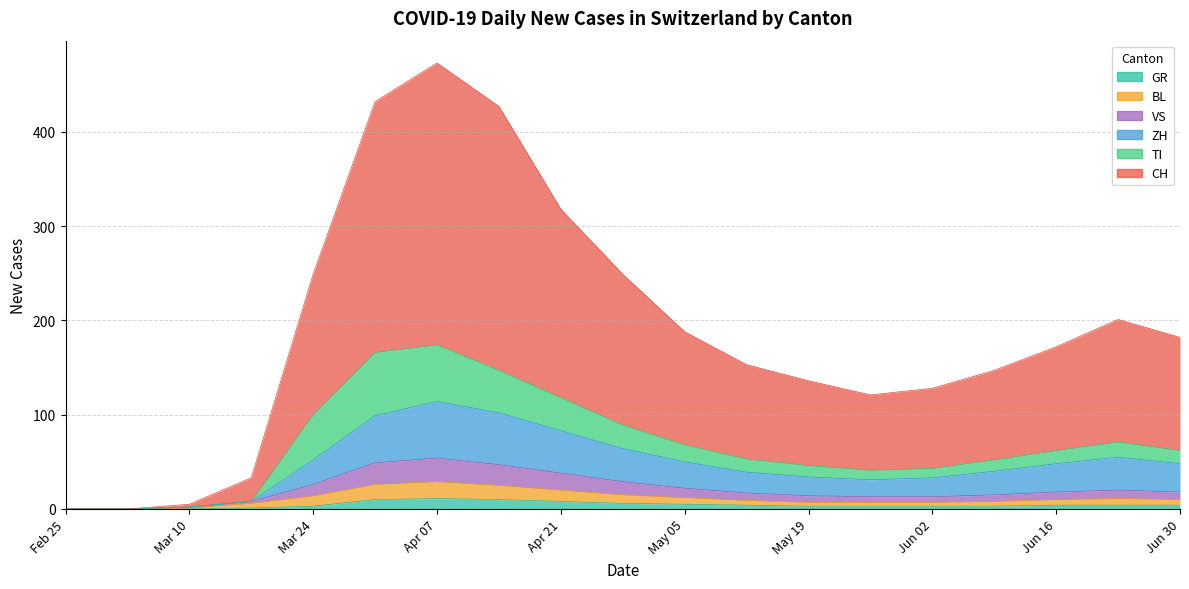

What is the highest value of the GR series?

11